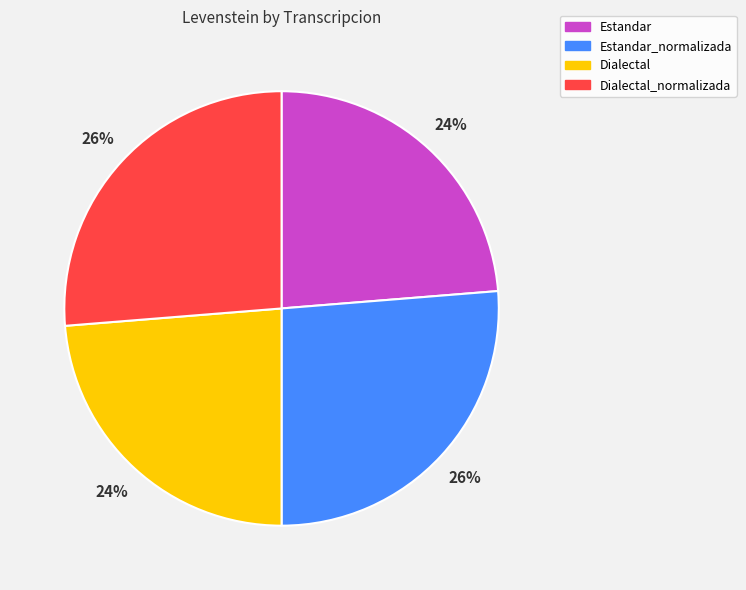

To the nearest percent, what portion does Dialectal represent?

24%